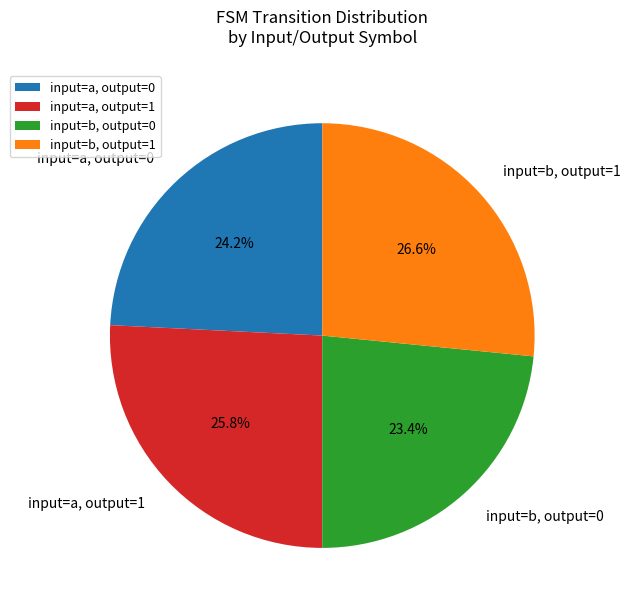

What is the largest slice in the pie chart?

input=b, output=1